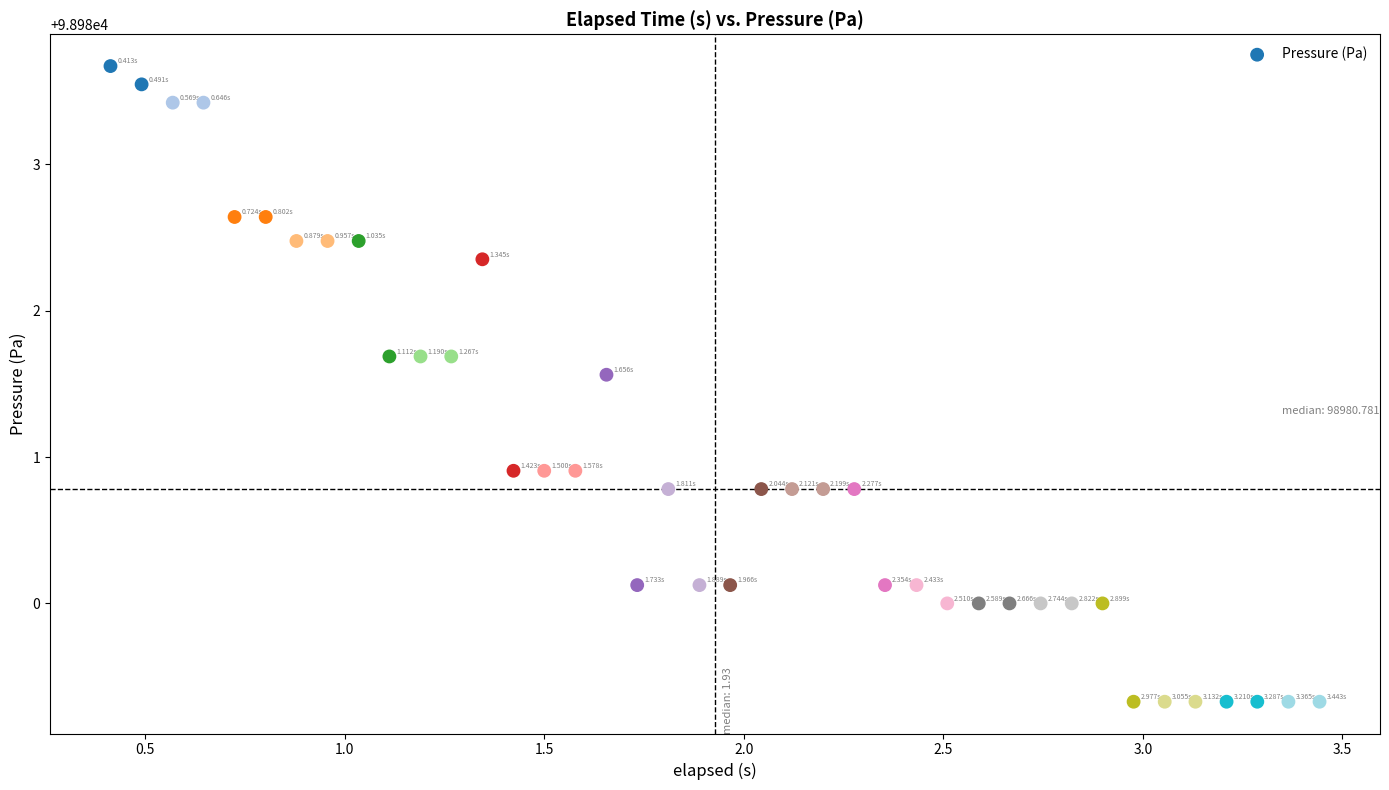

What is the range of X values (max minus min)?

3.0